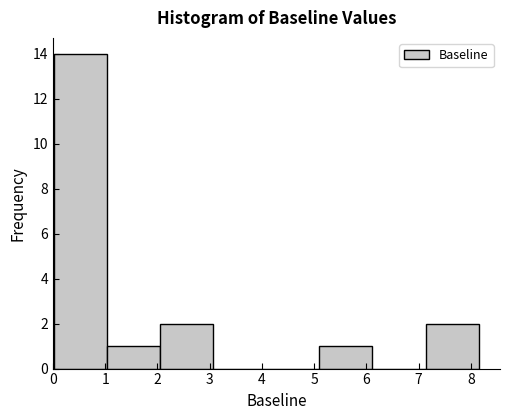

Which range on the x-axis has the tallest bar?

0.0 to 1.0